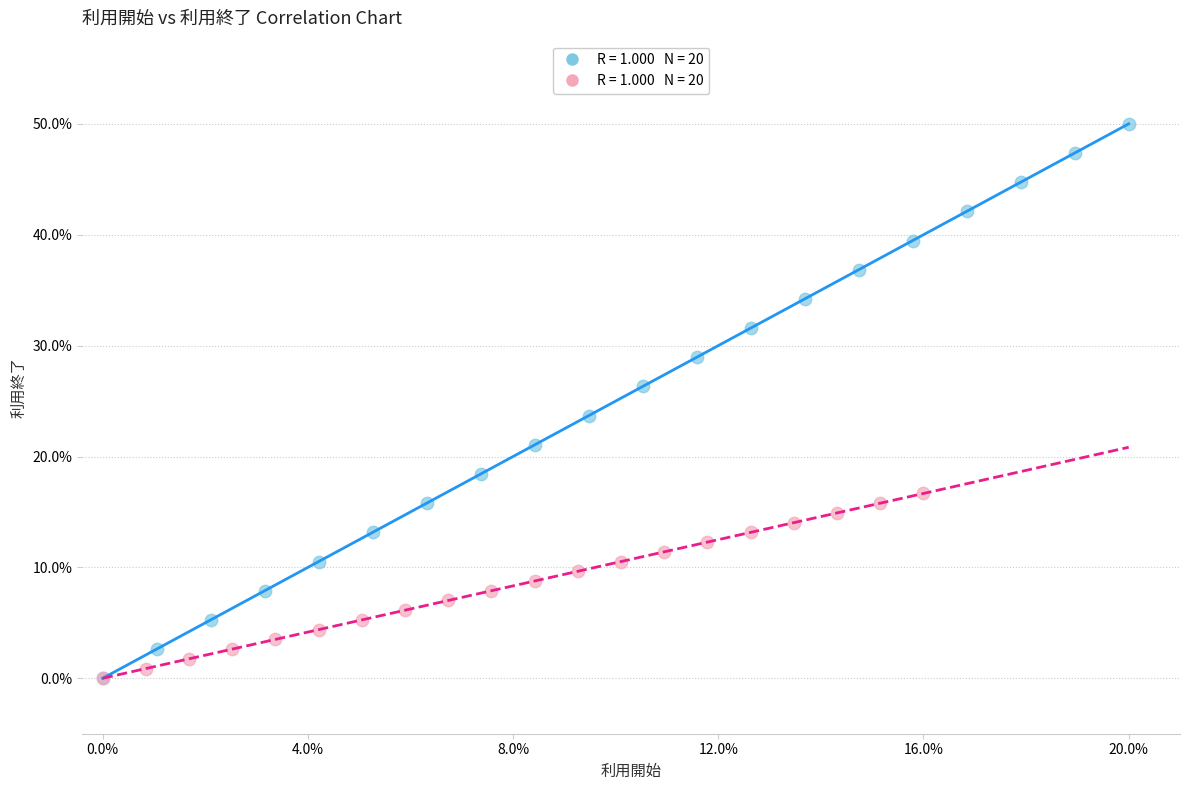

Which series contains the highest Y value?

利用開始グループ